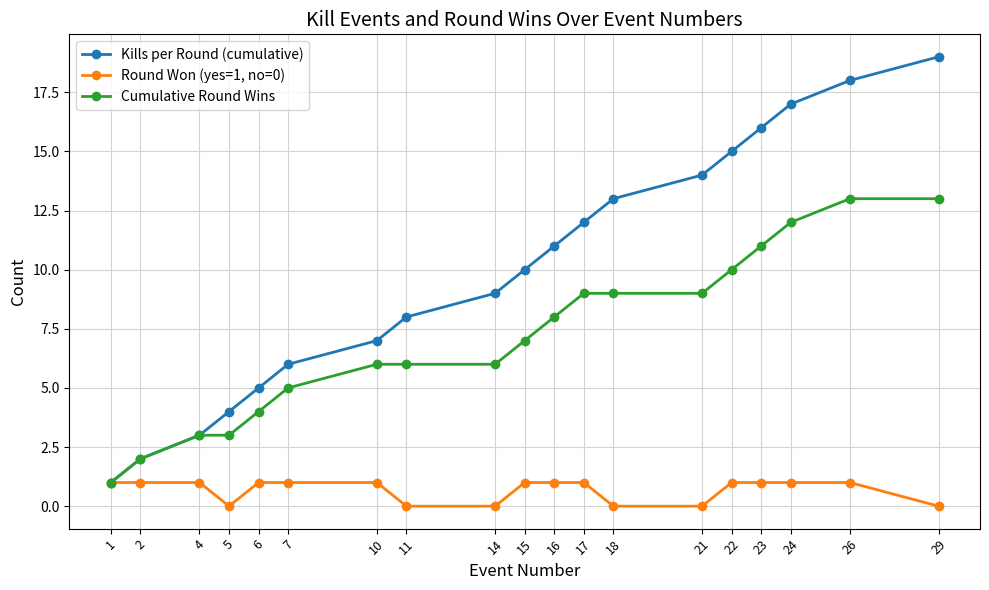

At which label is Kills per Round (cumulative) closest to 10?

15